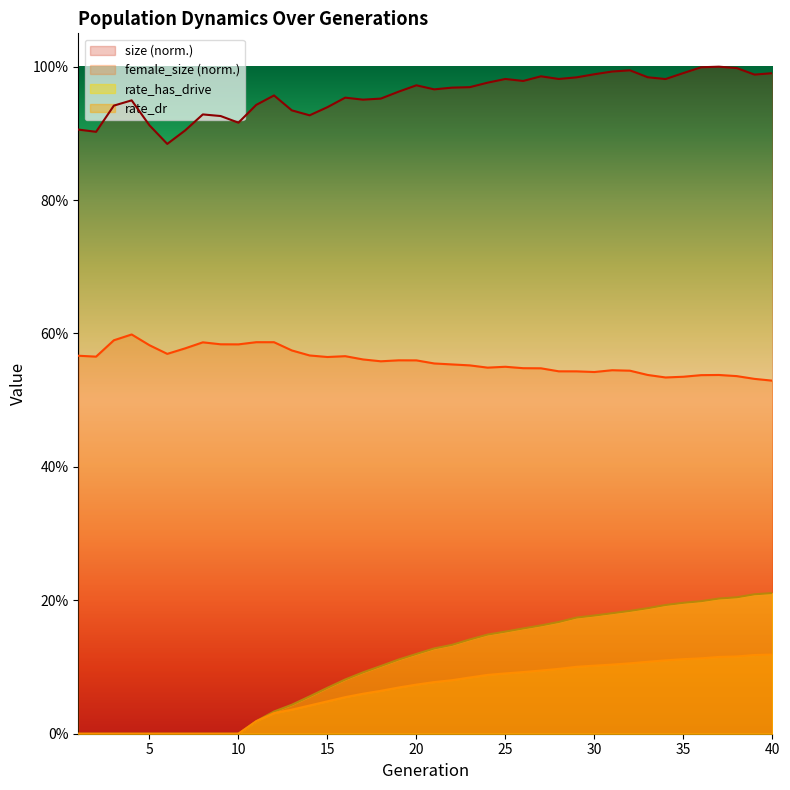

What is the value of the female_size point at the 3rd from the left?

0.6